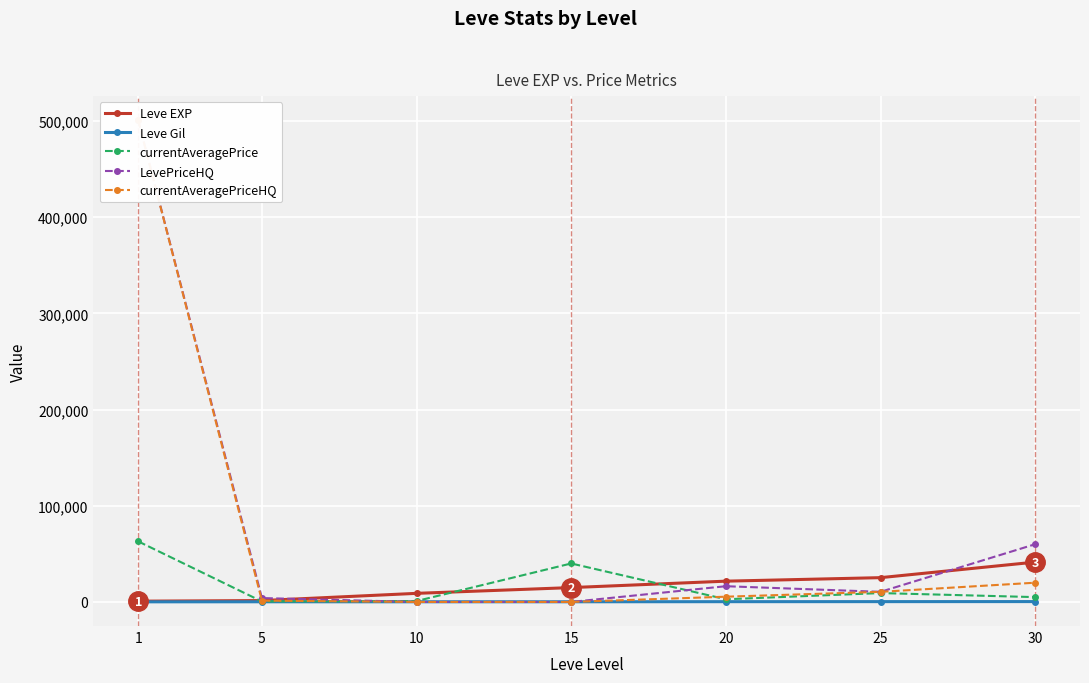

What is the value of the Leve EXP point at the 3rd from the left?

8930.0